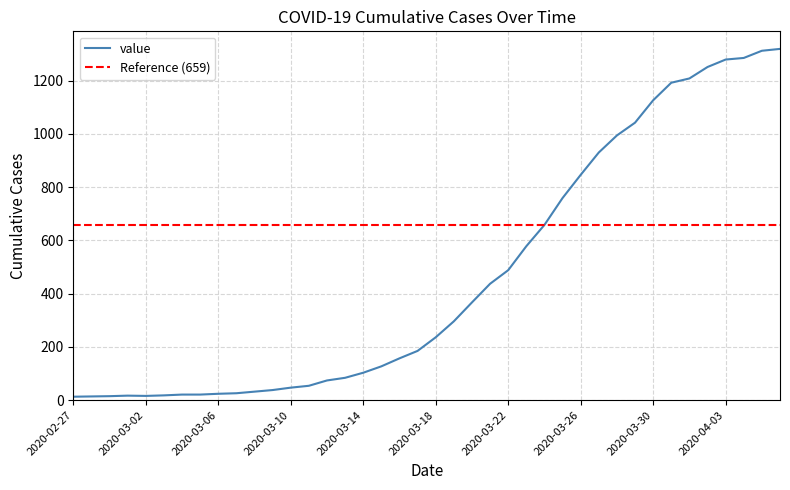

Does the chart display data point markers on the line(s)?

No